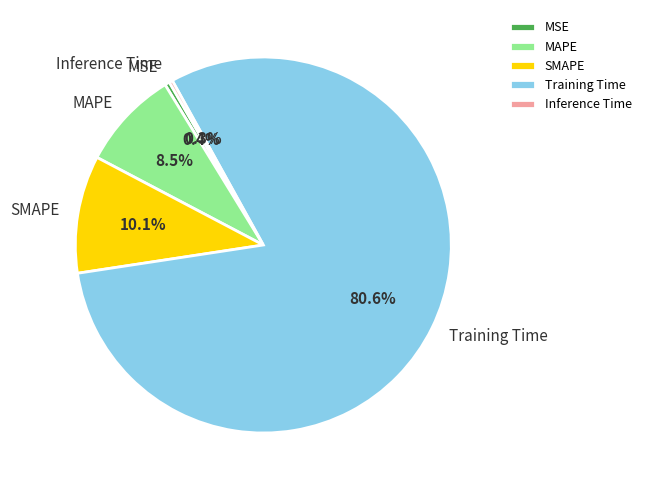

How many slices are in this pie chart?

5